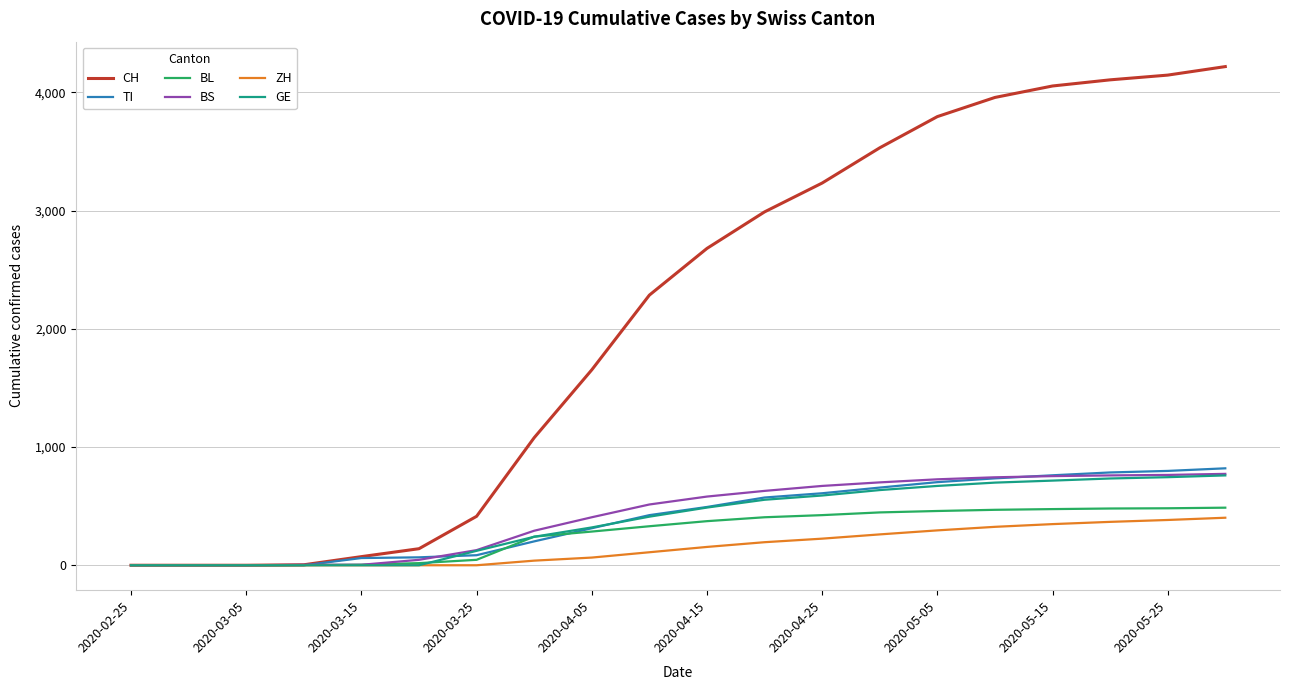

Which series has the largest total across all categories?

CH